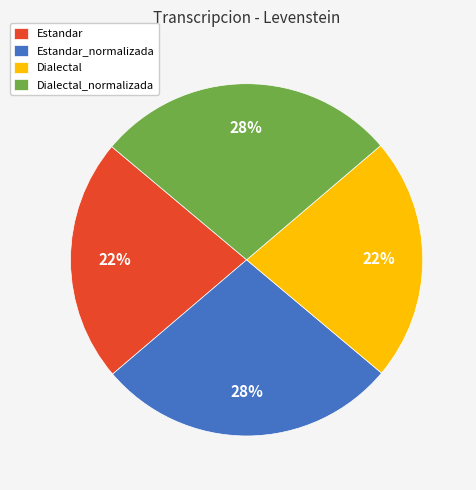

Is Dialectal_normalizada the majority of the pie?

No